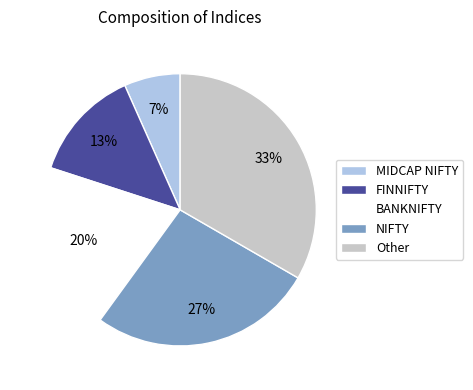

To the nearest percent, what portion does Other represent?

33%